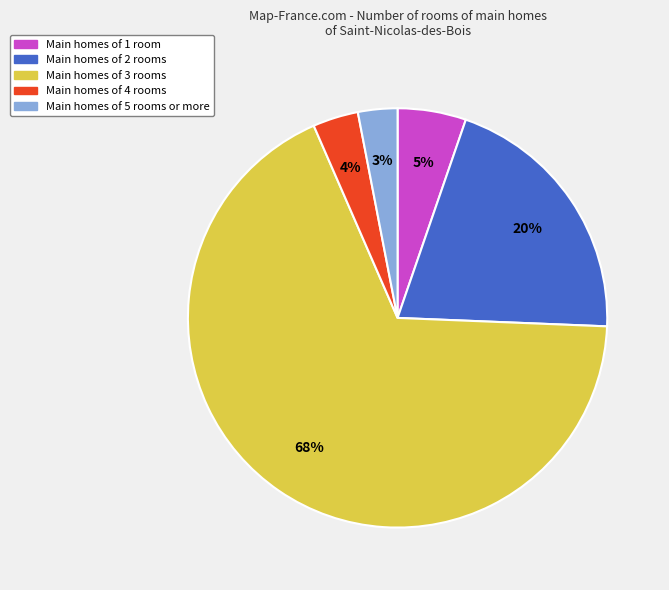

To the nearest percent, what percentage of the pie is Main homes of 4 rooms?

4%